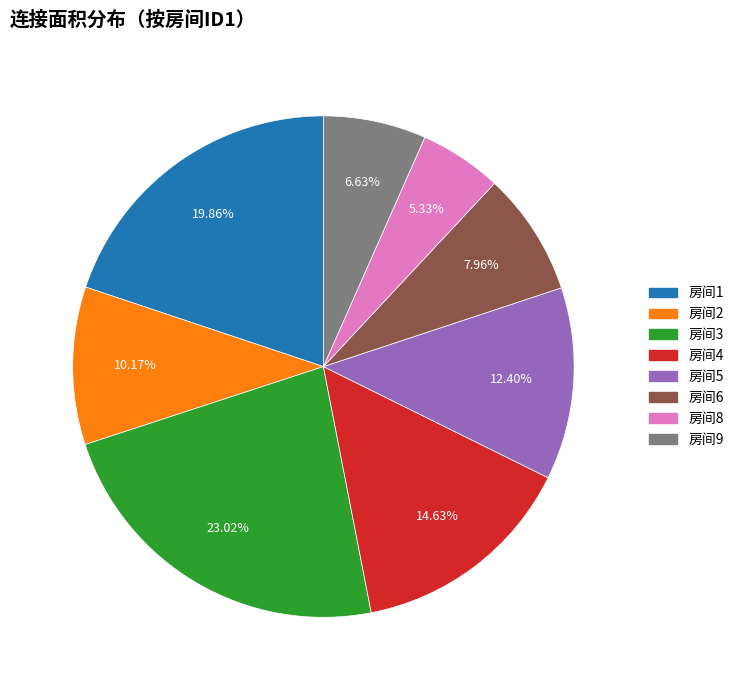

Rank the categories by value from highest to lowest.

房间3, 房间1, 房间4, 房间5, 房间2, 房间6, 房间9, 房间8